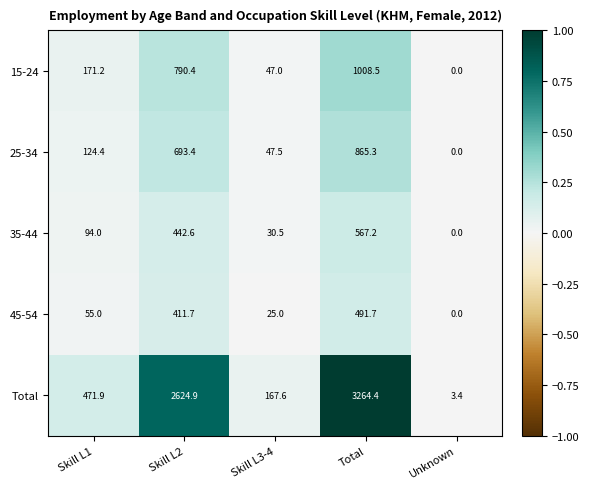

At which category is the sum across all series the highest?

Total